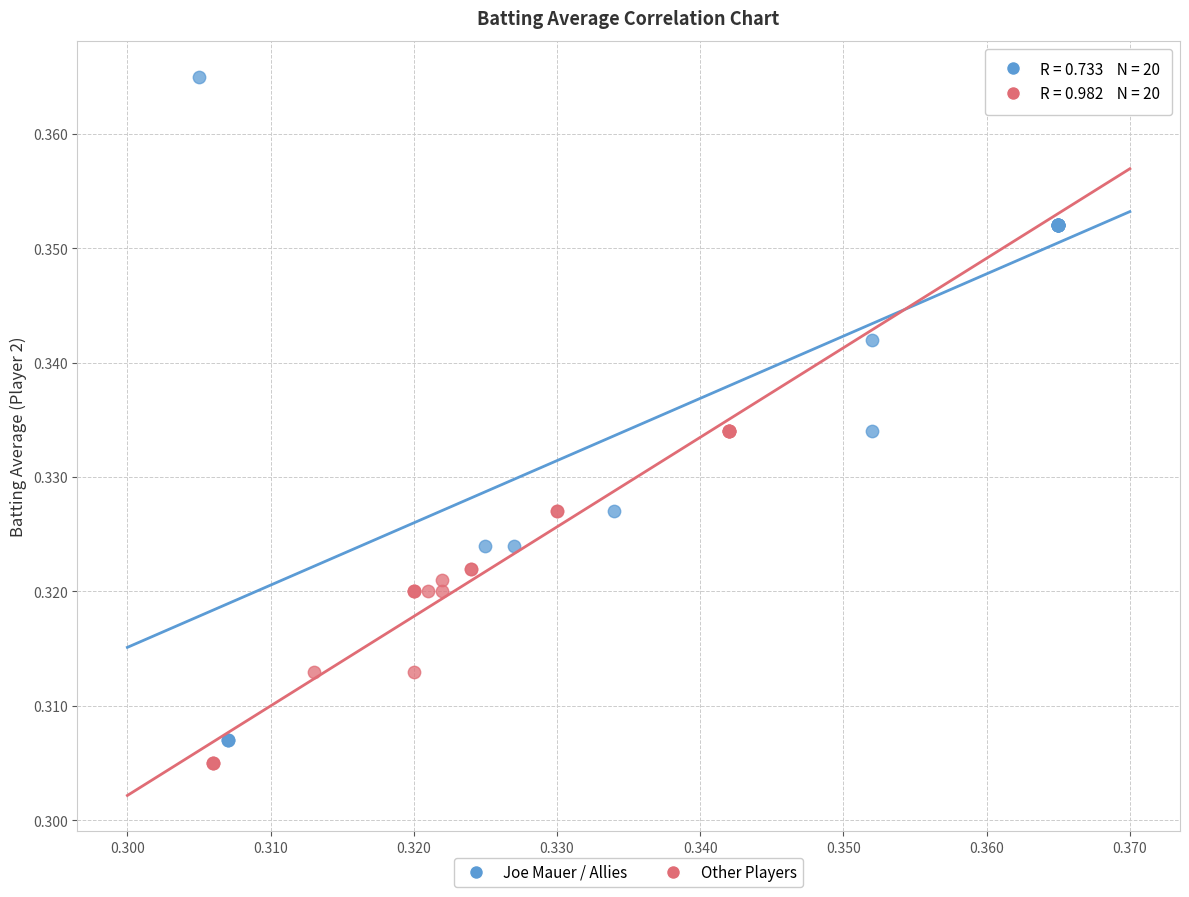

Which series contains the highest Y value?

Joe Mauer / Allies